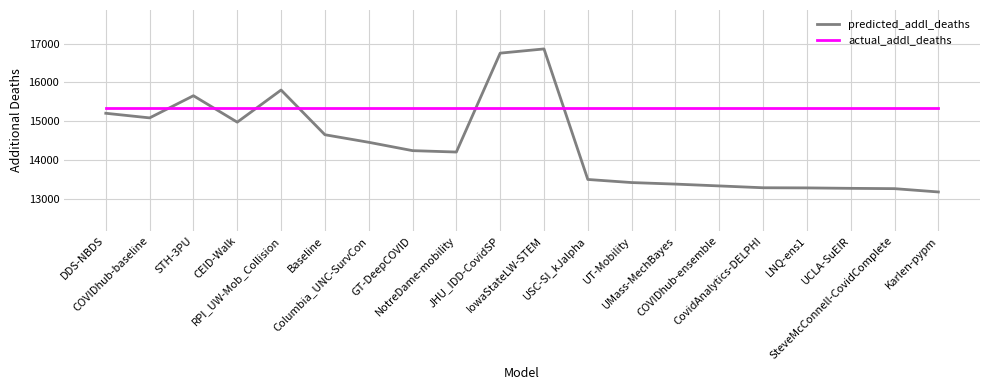

Rank the series at LNQ-ens1 from lowest to highest value.

predicted_addl_deaths, actual_addl_deaths